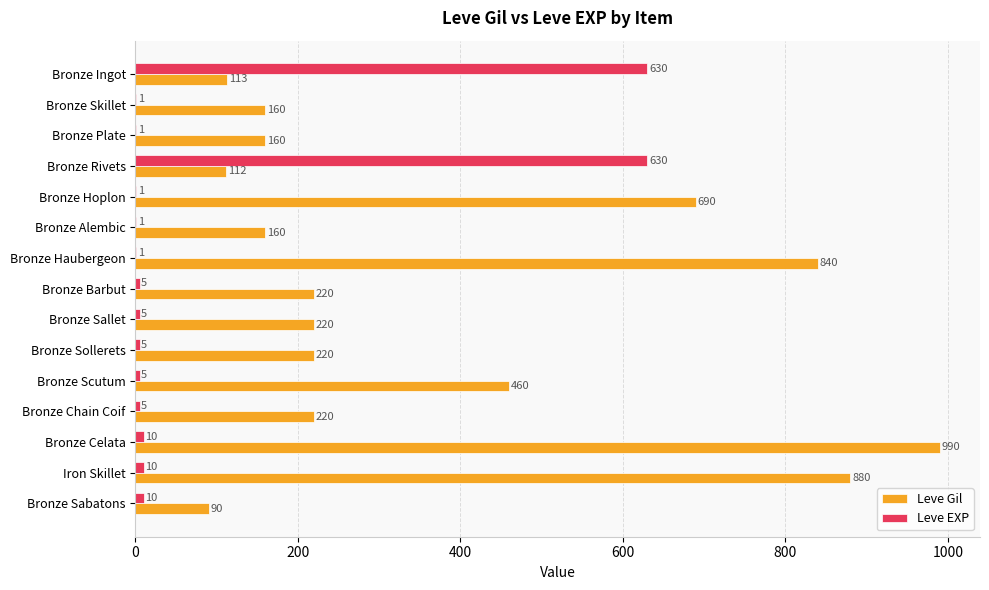

The value of Leve EXP at Bronze Sollerets is 5. True or false?

True